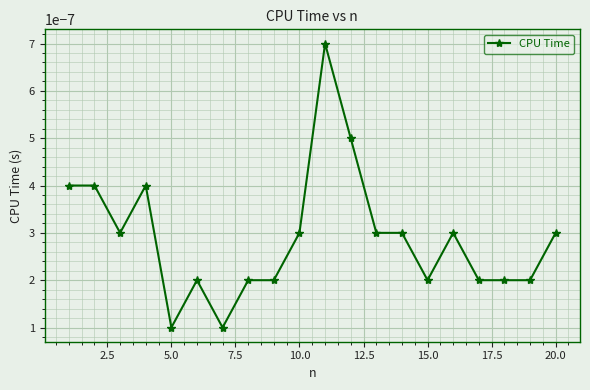

True or false: there are more than 1 points higher than both neighbors.

True